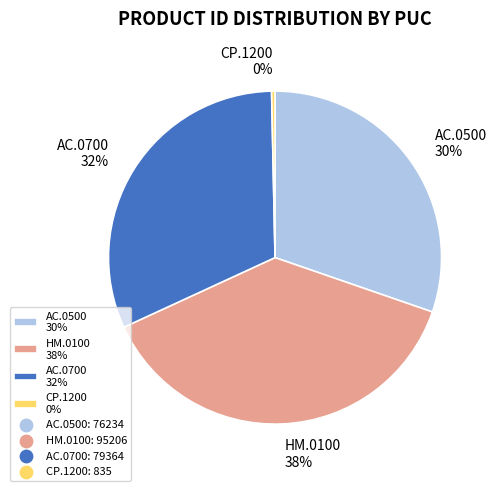

Which category has the smallest portion of the pie?

CP.1200 0%